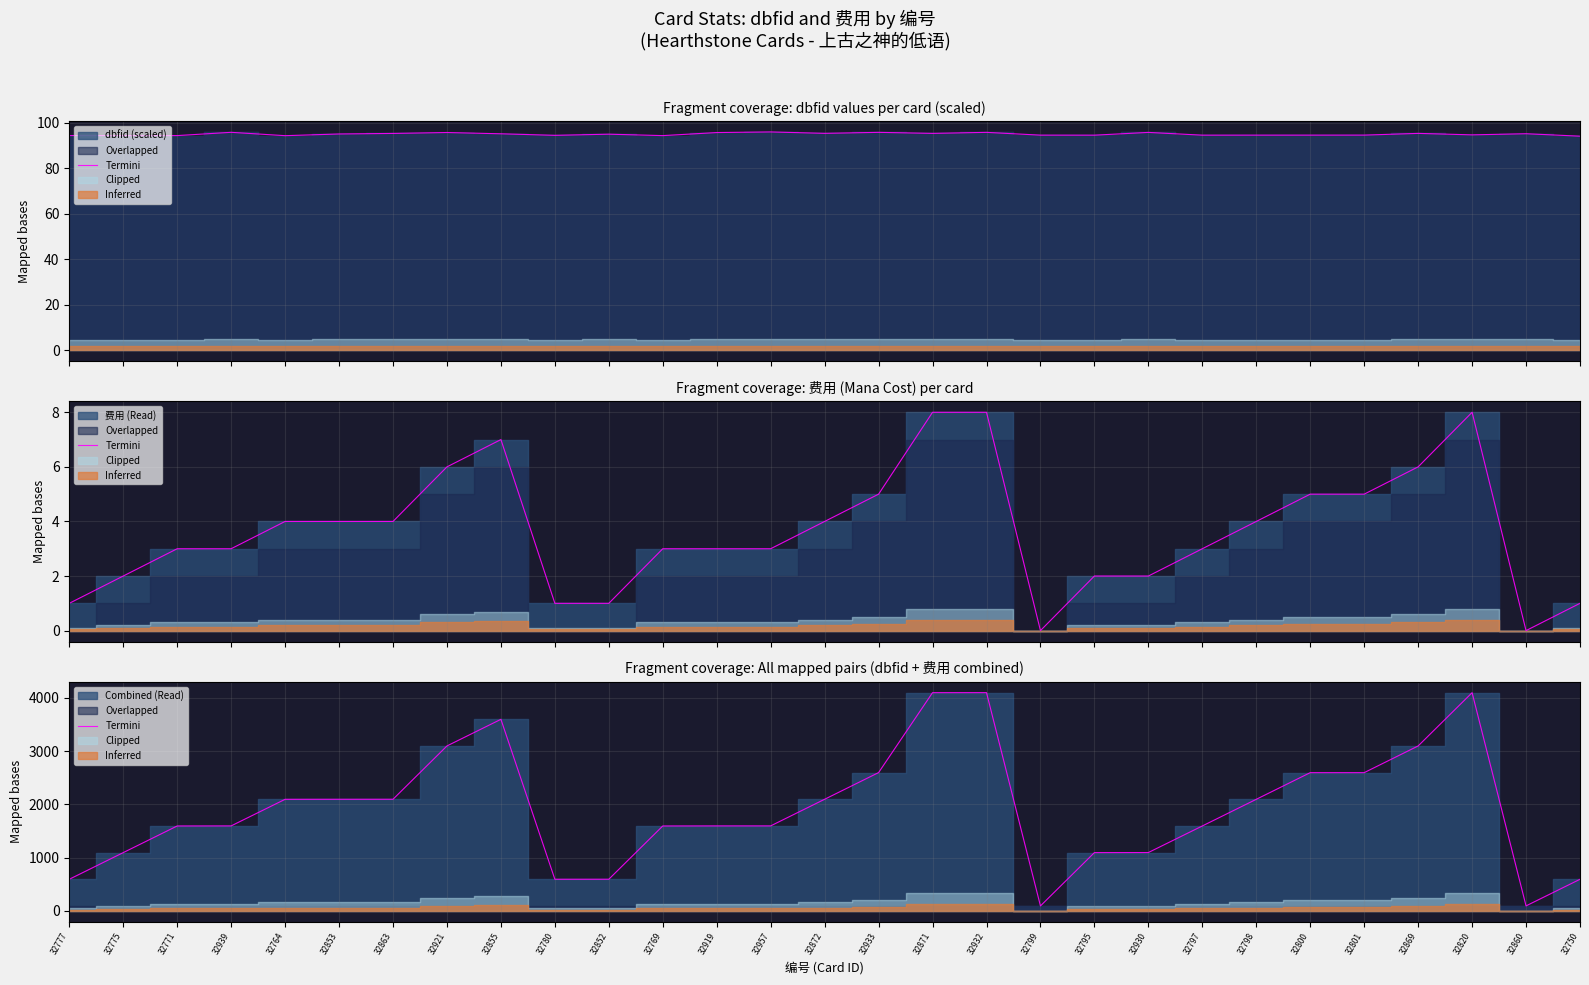

How many values are below 1596?

14